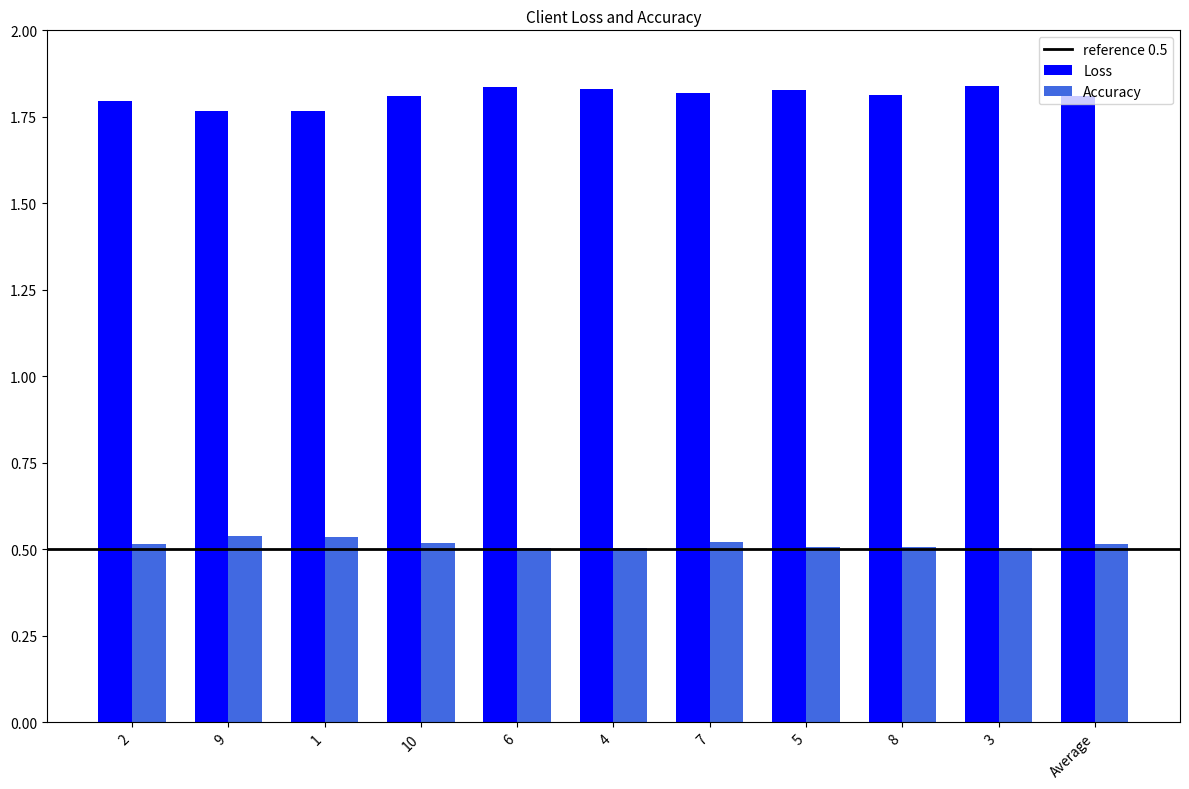

Count the Accuracy values in the range 0 to 1.

11